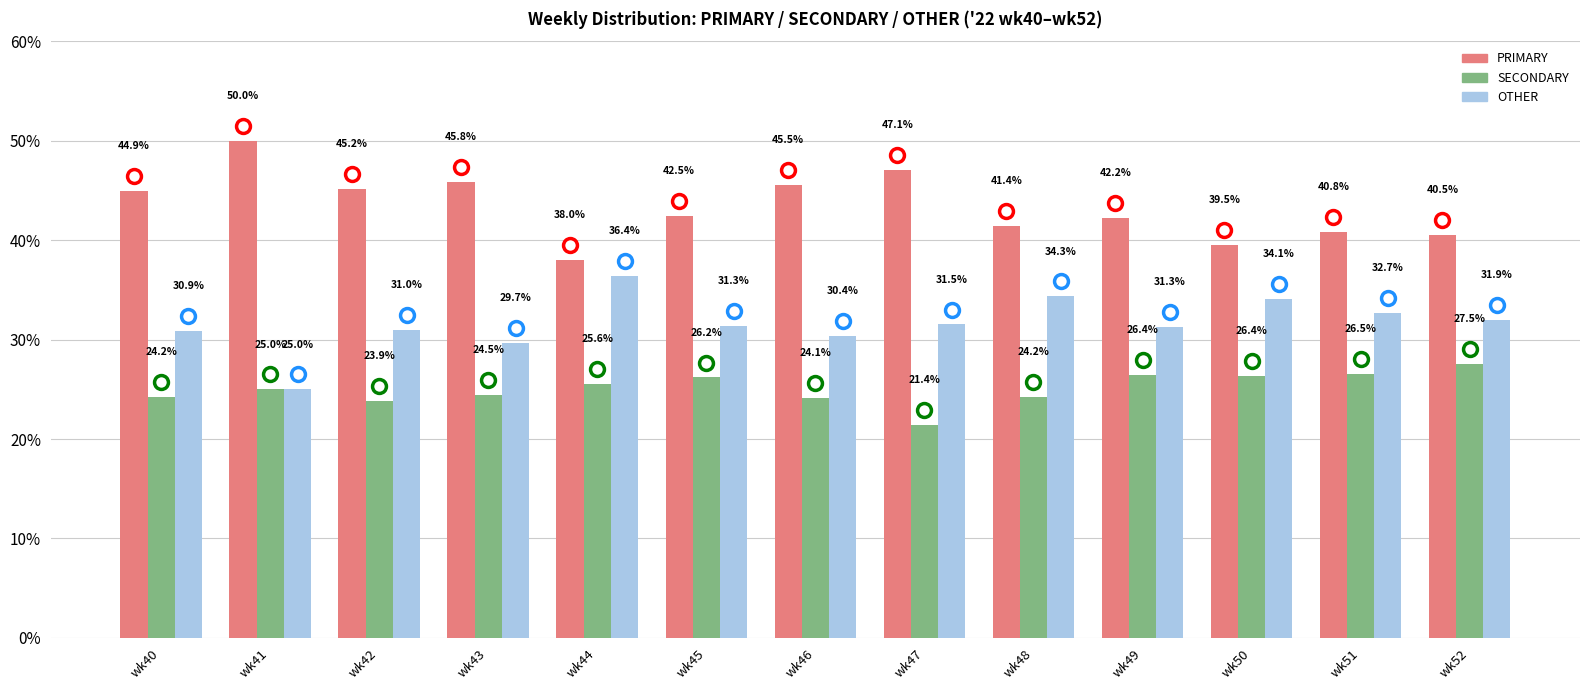

At which label does OTHER reach its minimum?

wk41